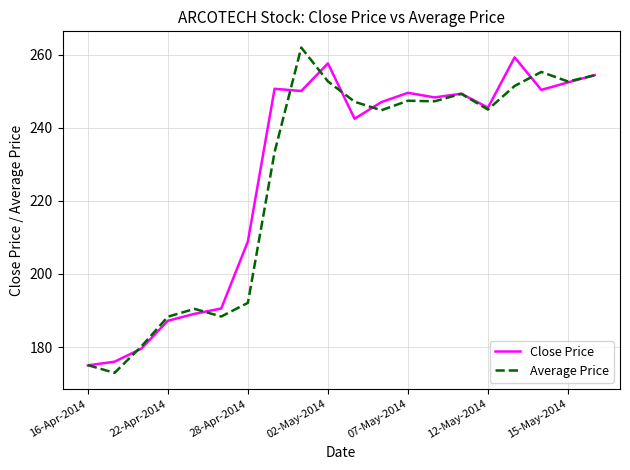

Which series has the widest spread of values?

Average Price